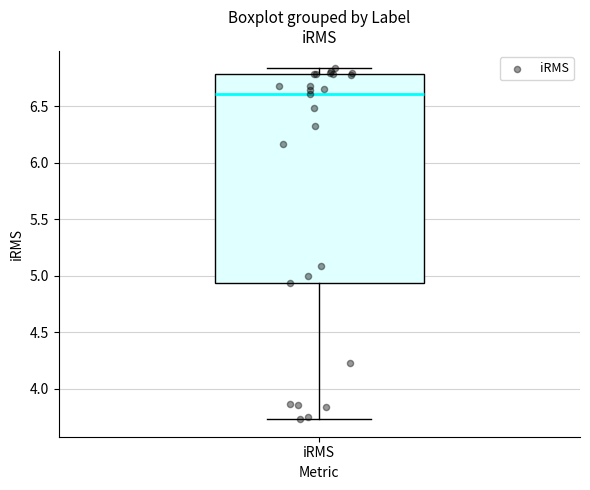

Read this box plot against the y-axis: the position of the median line, the range covered by the box, and the ends of both whiskers. The values are not printed on the chart, so give them approximately, as read against the axis.

median 6.60, box 4.95 to 6.80, whiskers 3.75 to 6.85